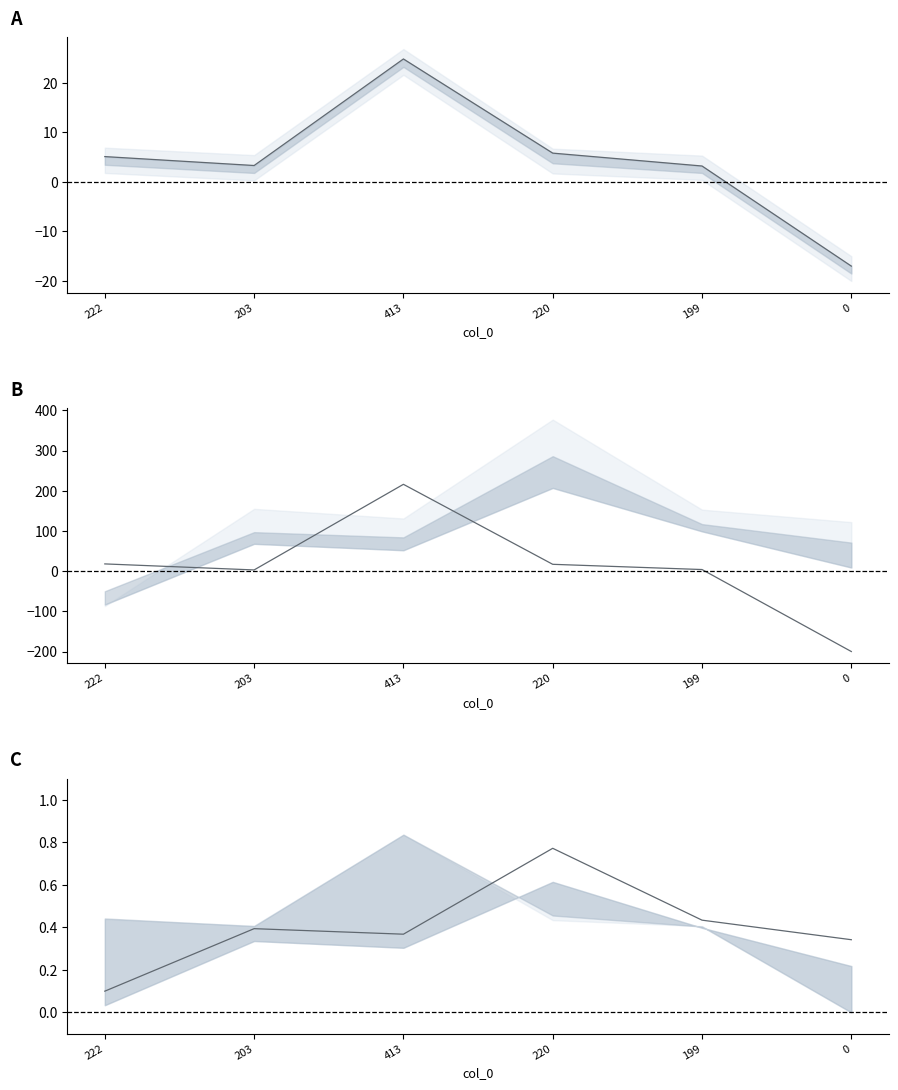

The value of col_3 at 199 is 3.2. True or false?

True